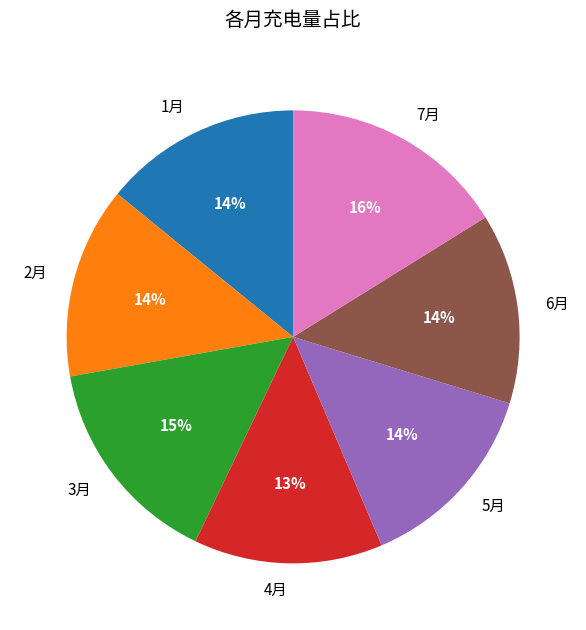

What percentage is the 3月 slice, to the nearest percent?

15%